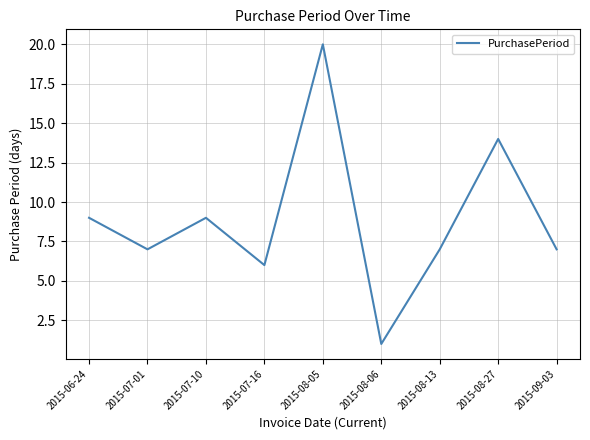

Between 2015-09-03 and 2015-08-27, which is larger?

2015-08-27